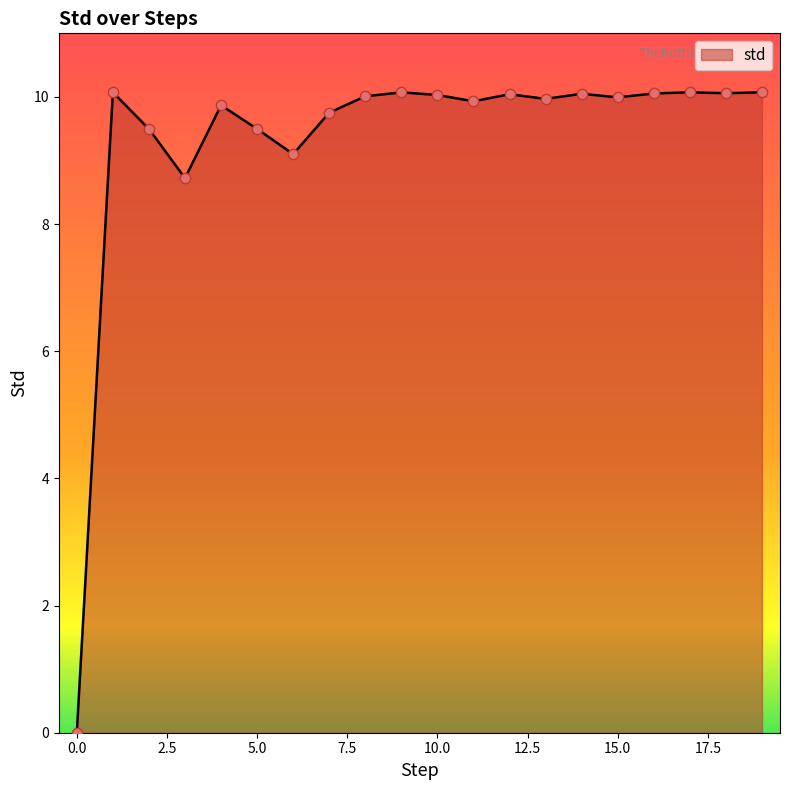

What is the maximum value shown in the chart?

10.1